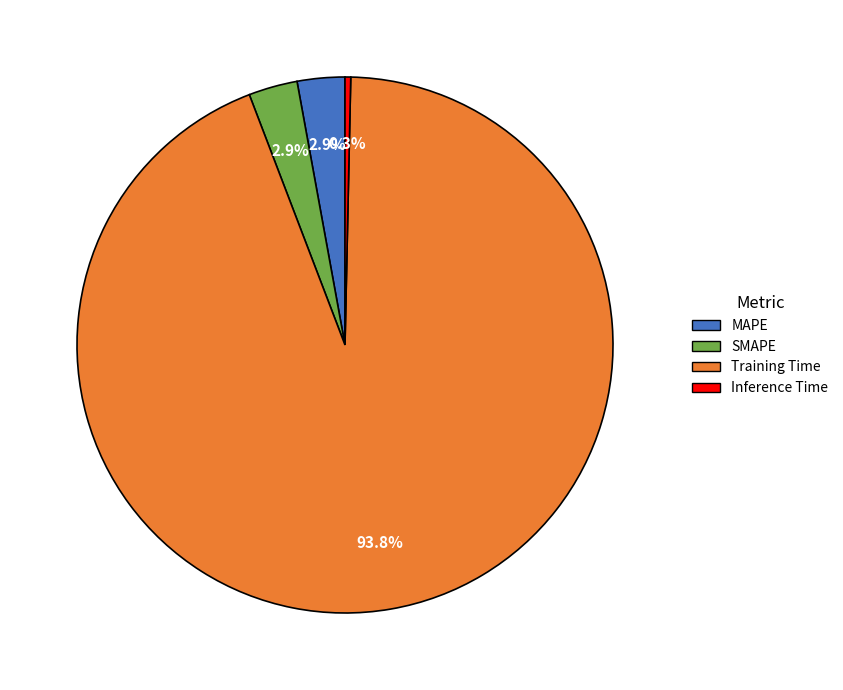

Is the sum of MAPE and SMAPE greater than half?

No